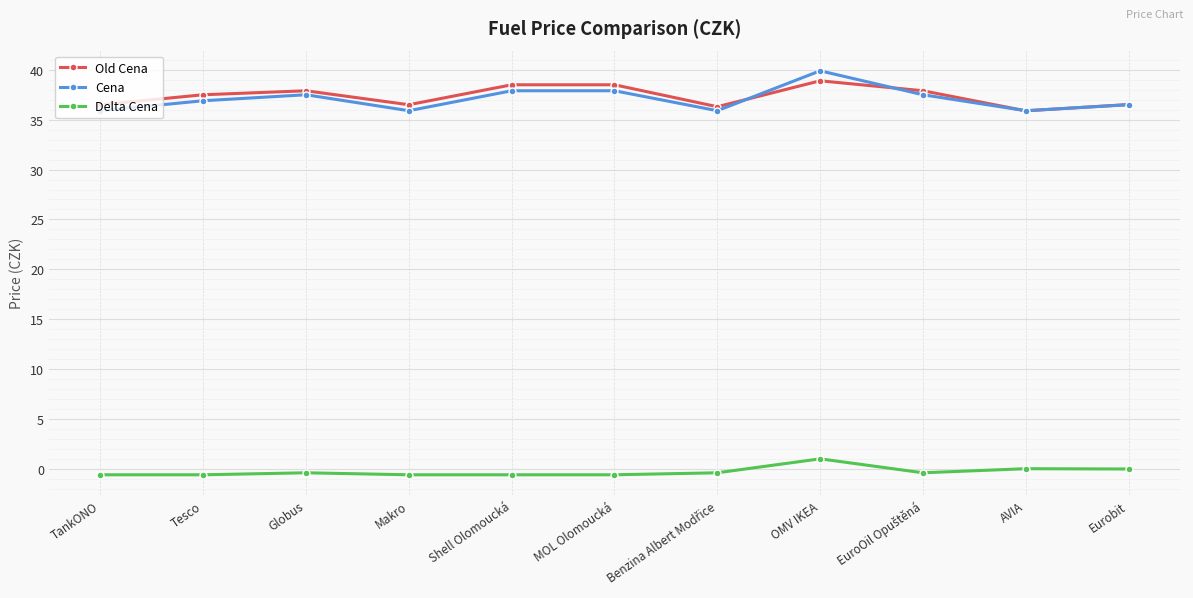

What is the highest value of the Cena series?

39.9